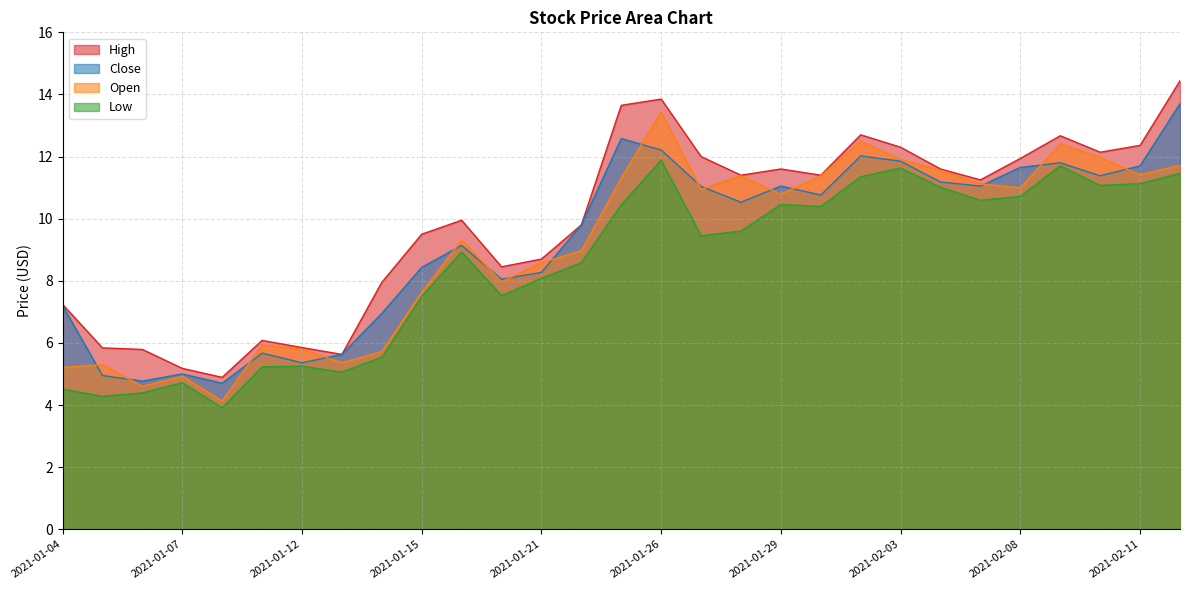

Between 2021-02-04 and 2021-01-14, which is larger?

2021-02-04